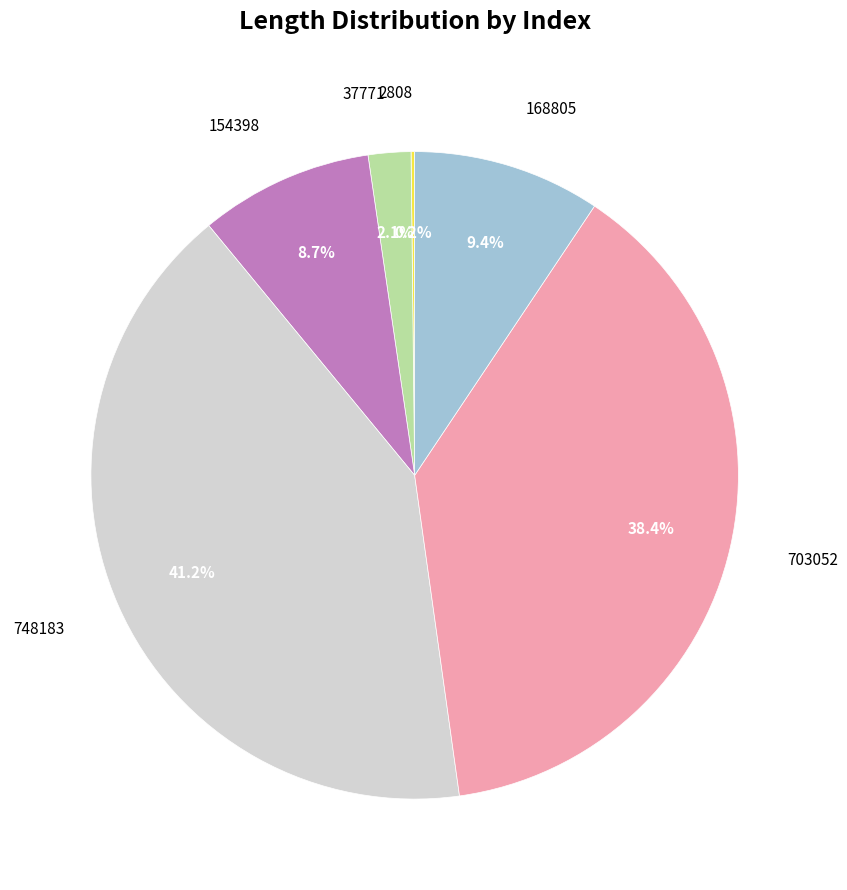

The 168805 slice represents 9% of the pie. True or false?

True